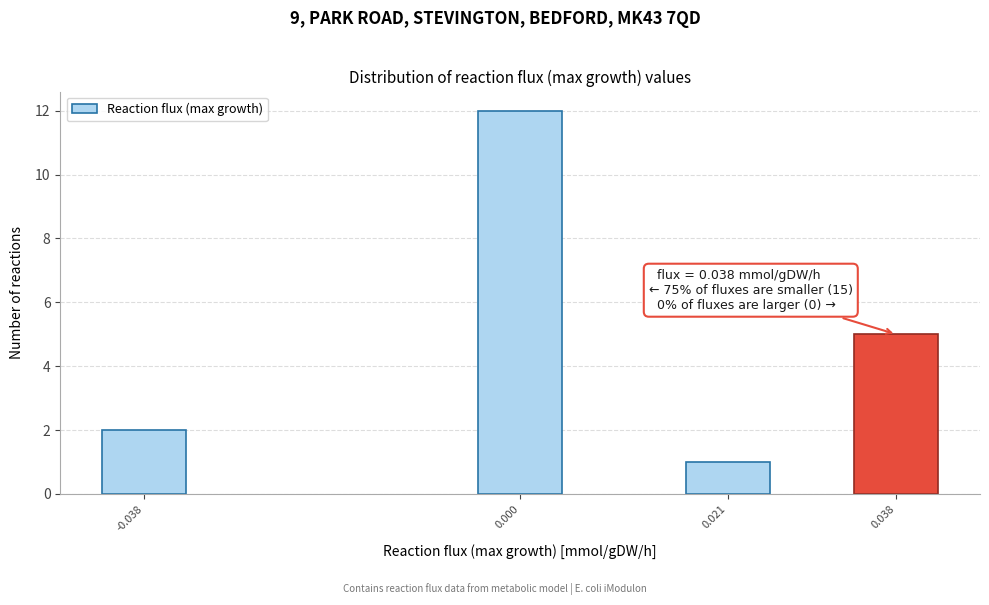

Reading left to right, what are all the values shown in this chart?

-0.038=2	0.000=12	0.021=1	0.038=5